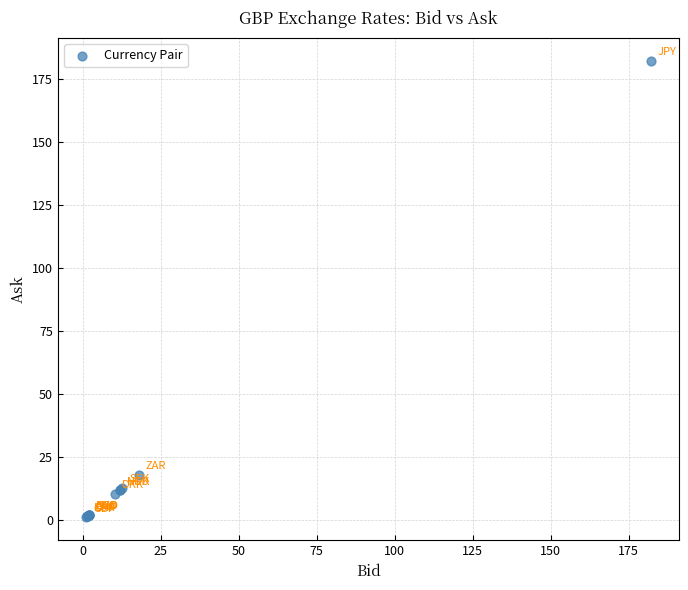

What Y value in the scatter plot is closest to 91?

17.9